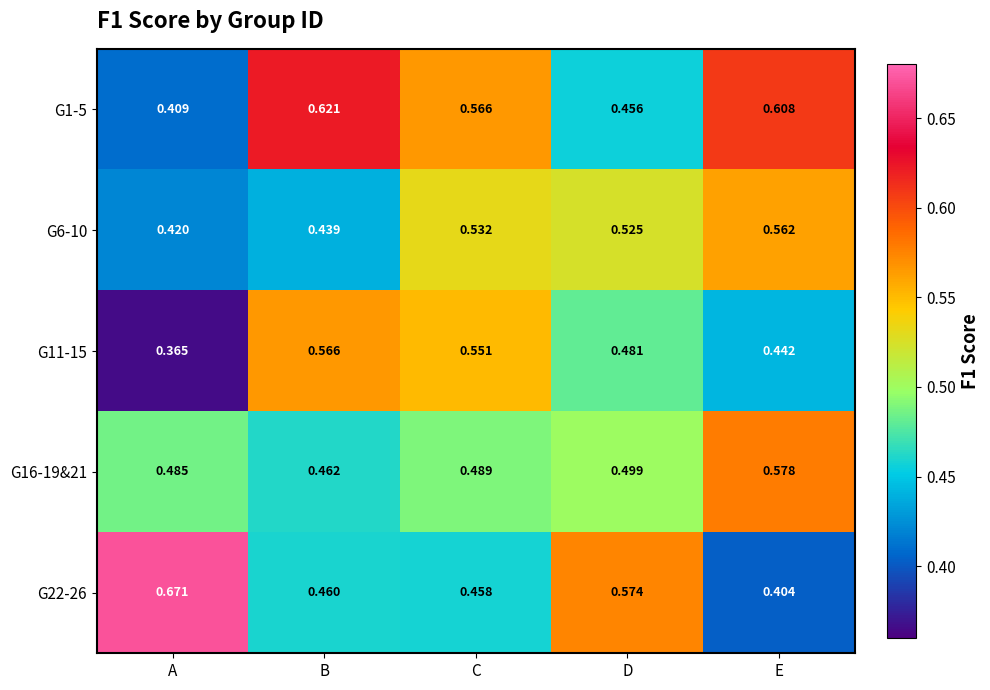

Is the value of G11-15 at B greater than the value of G6-10 at E?

Yes